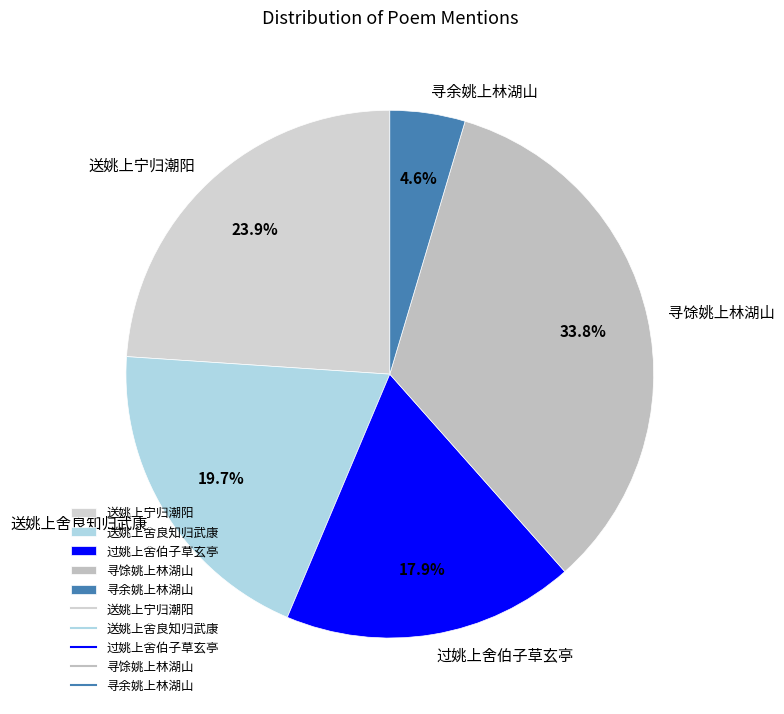

Does 寻馀姚上林湖山 represent more than half of the total?

No